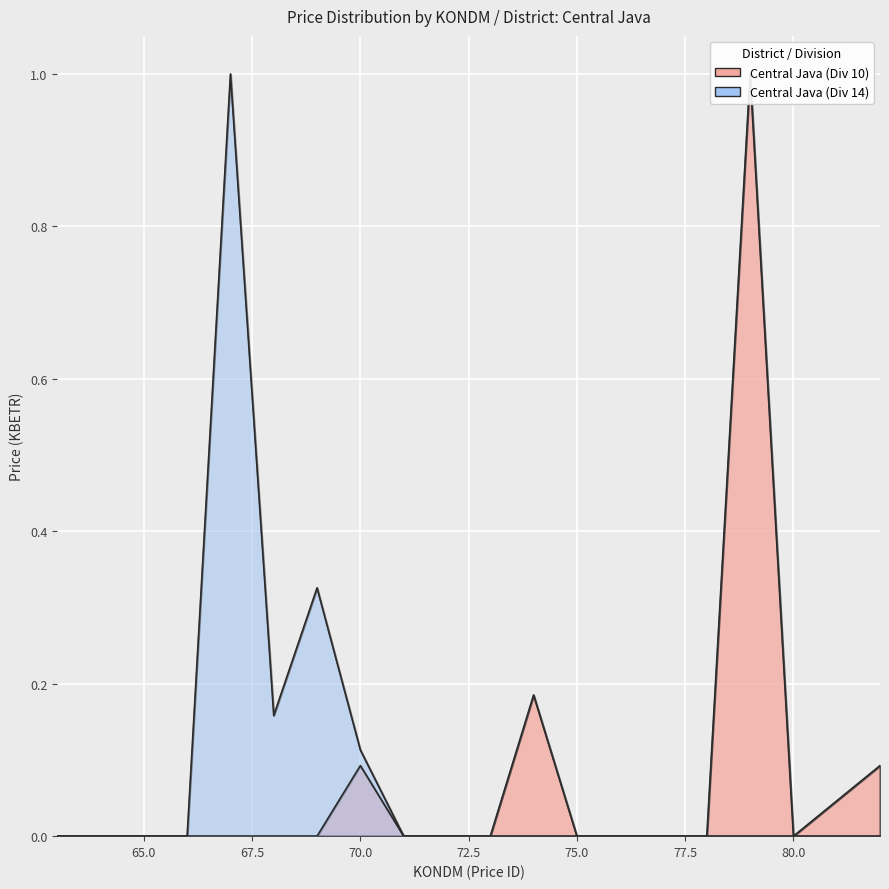

Between 71 and 80, which series saw the biggest shift?

Central Java